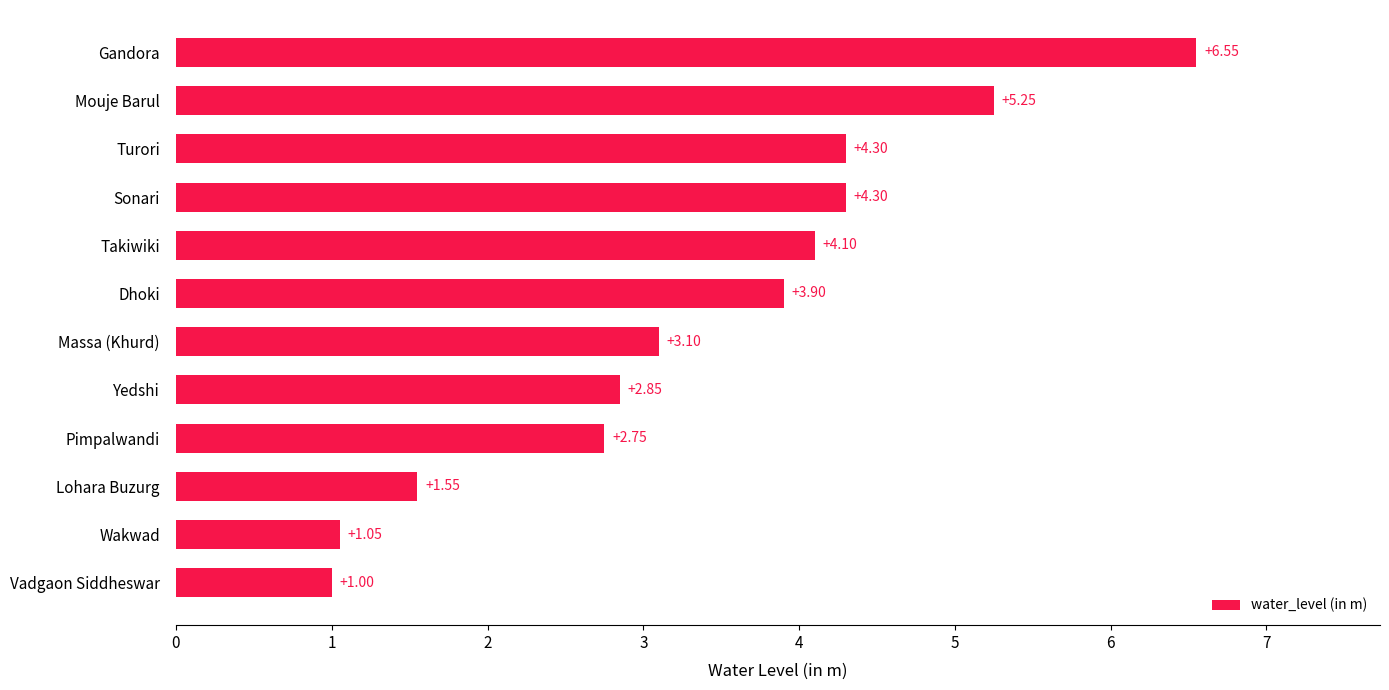

At which category does the chart reach its peak across all series?

Gandora